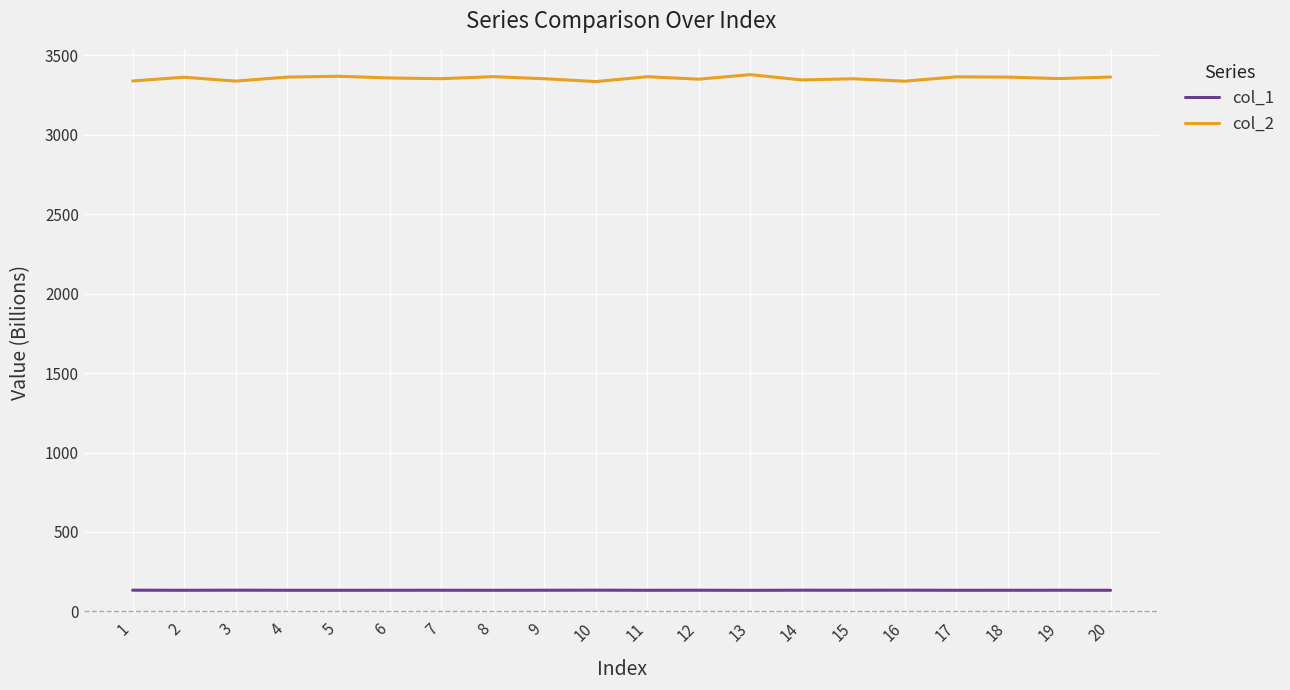

Is the value of col_1 at 7 greater than the value of col_2 at 4?

No